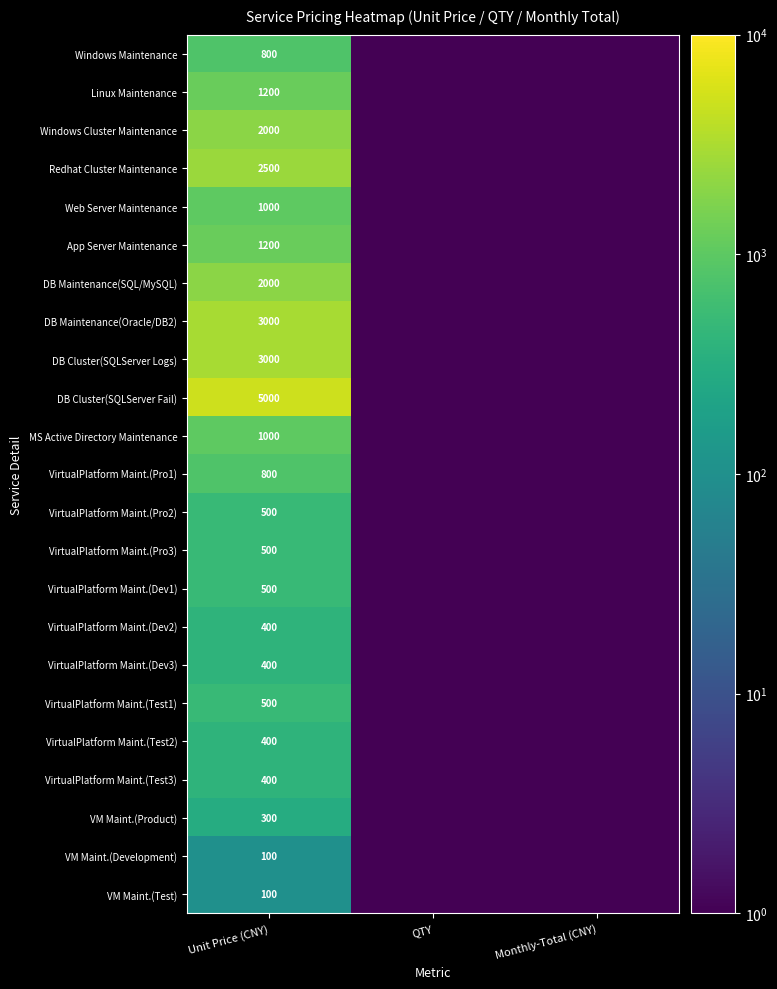

What is the total value across all series at Unit Price (CNY)?

27600.0